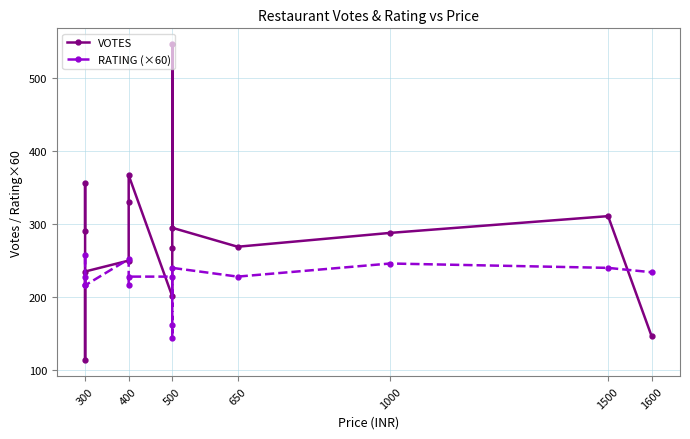

How many data points in RATING (×60) are less than 228?

5